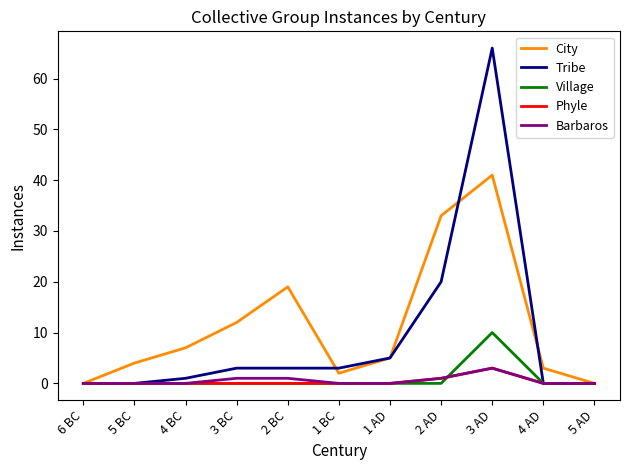

The Village series shows 0 at 3 BC. True or false?

True